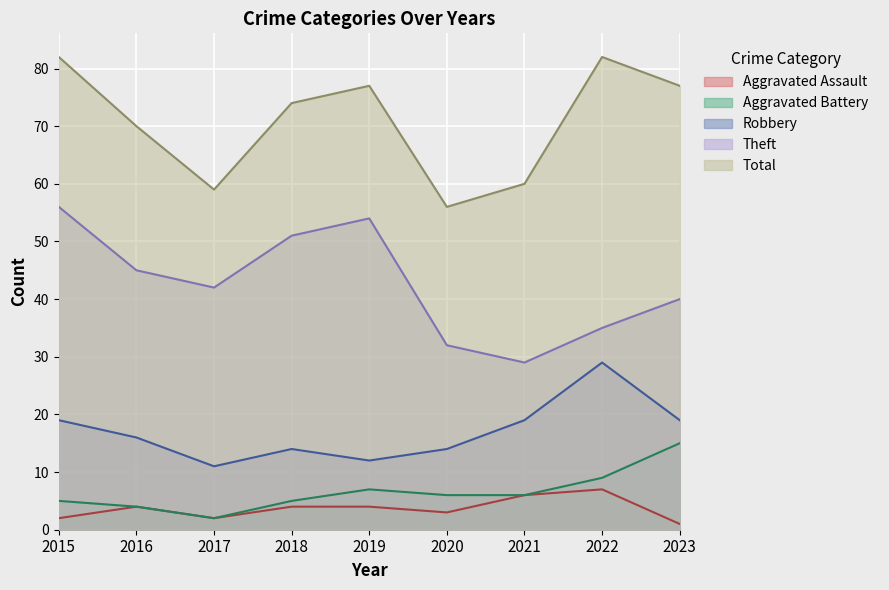

At which label is Robbery closest to 20?

2015